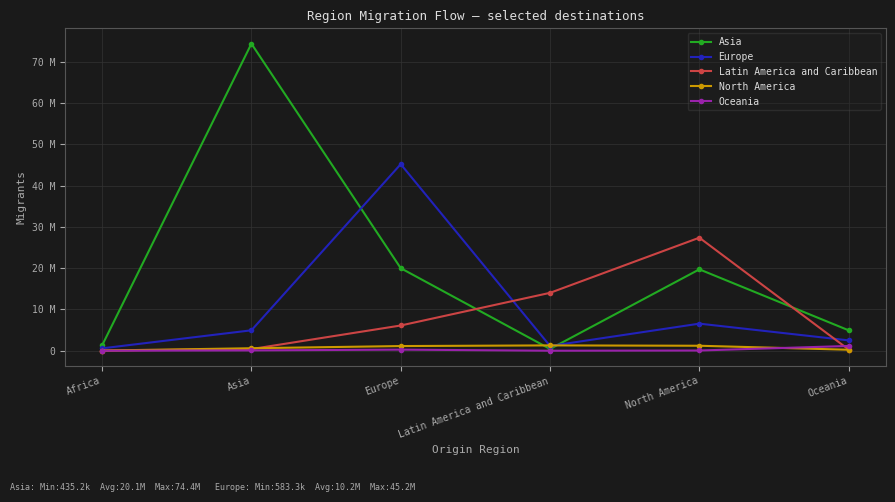

What is the sum of all Europe values?

60981166